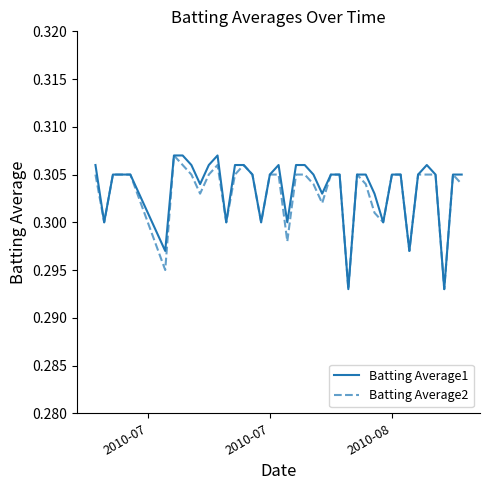

What is the value of the Batting Average2 point at the 39th from the left?

0.3